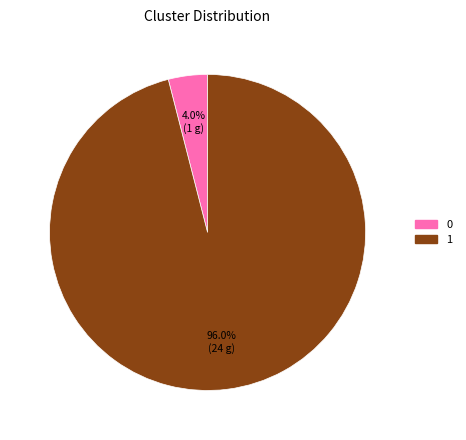

Combined, do 1 and 0 account for over 50%?

Yes